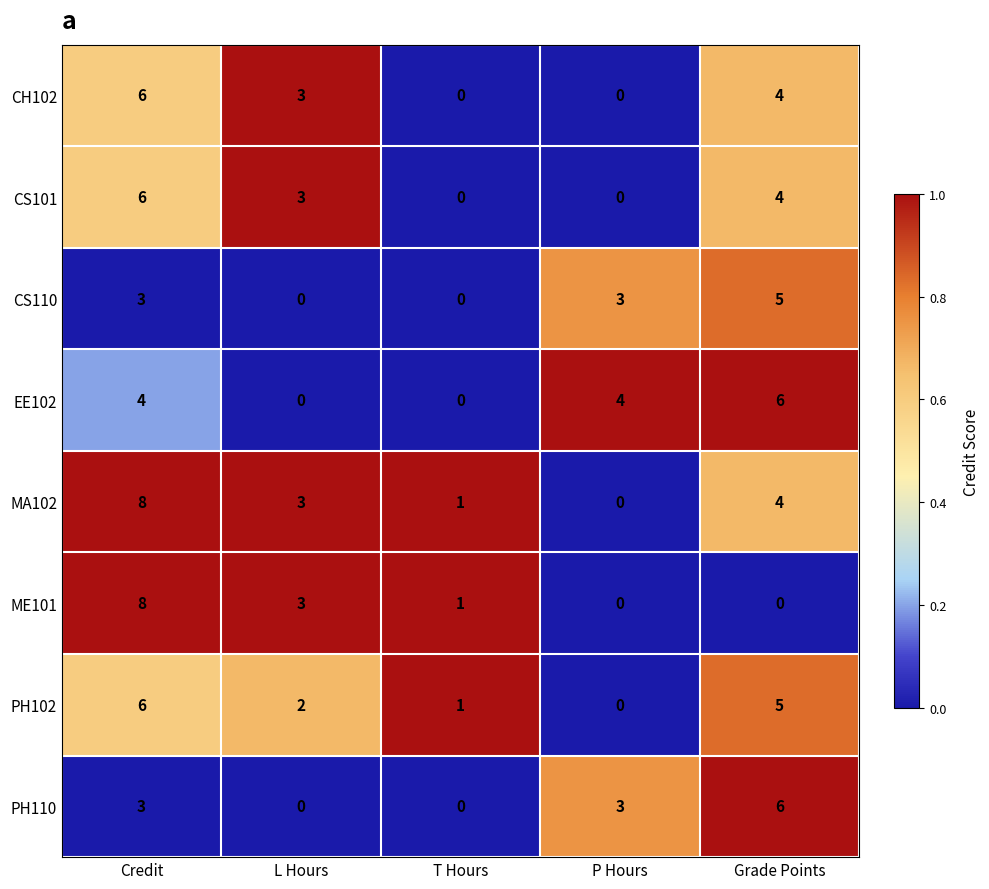

Is it true that PH102 equals 6 at Credit?

True